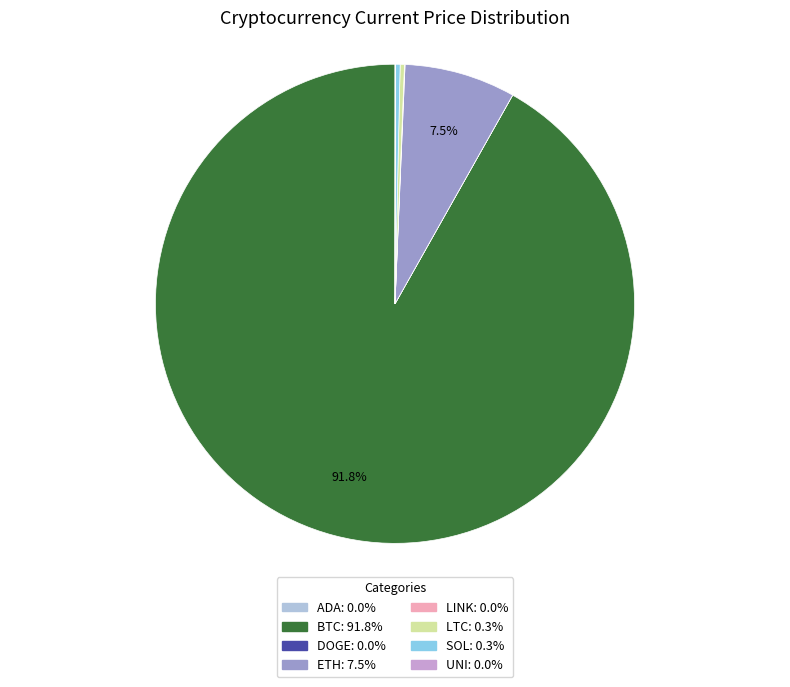

Does any single category account for the majority?

Yes